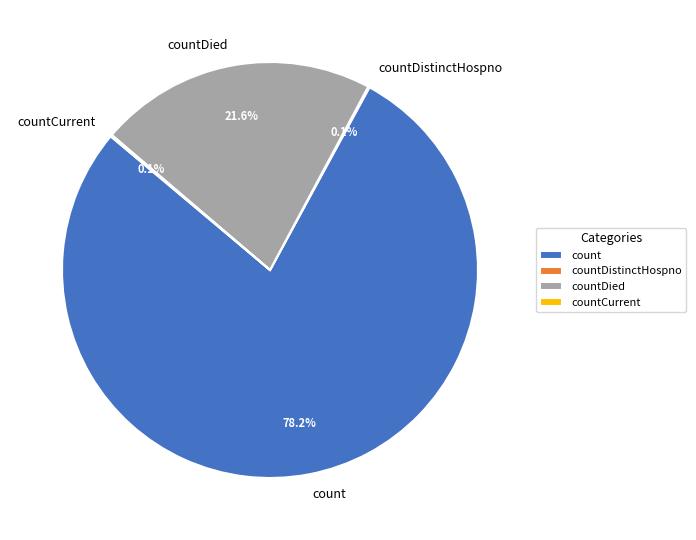

Which slice represents more than half of the pie?

count